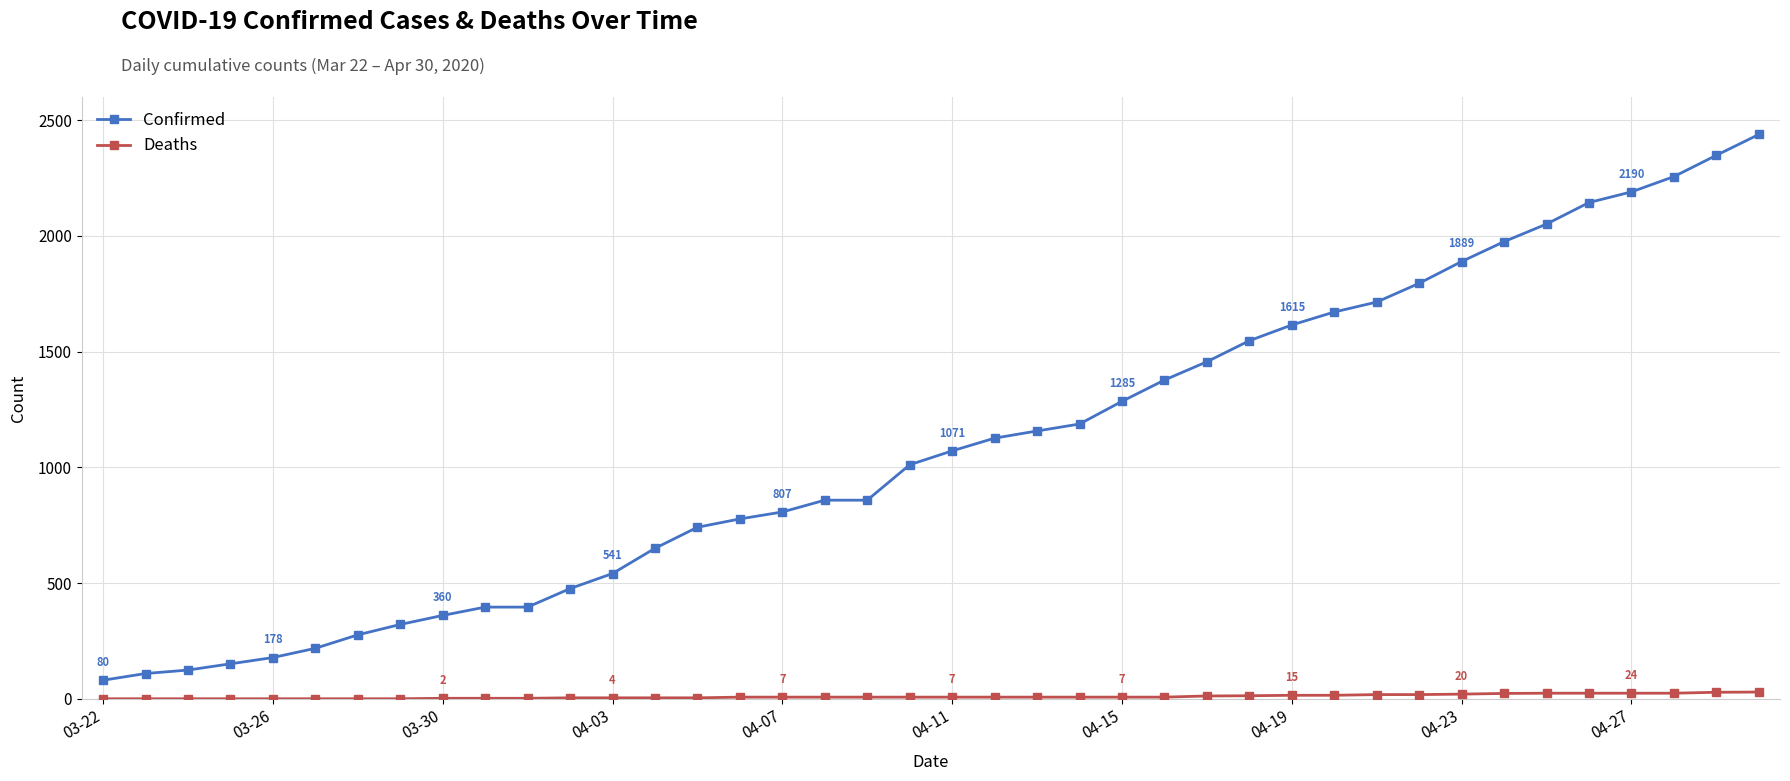

What is the maximum value shown in the chart?

2438